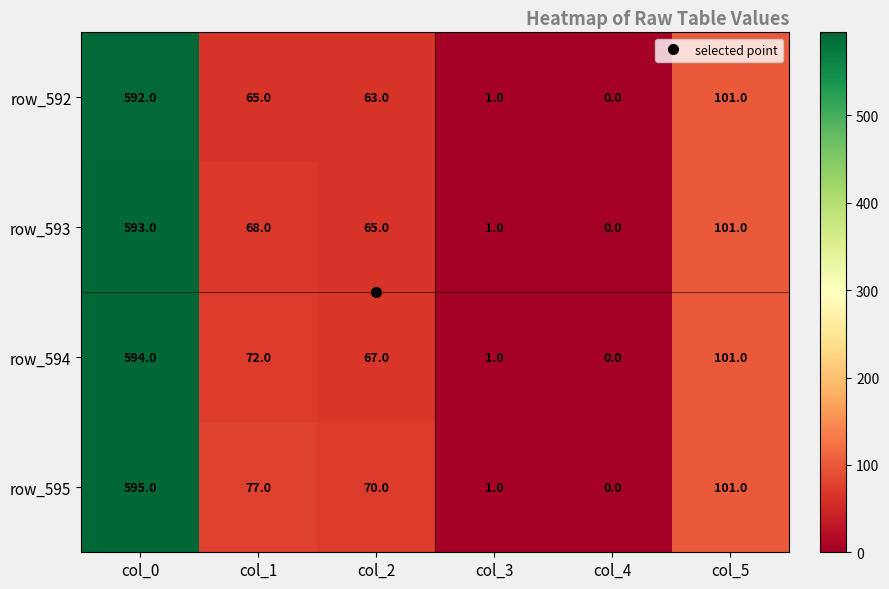

What is the spread (max minus min) of values at col_1?

12